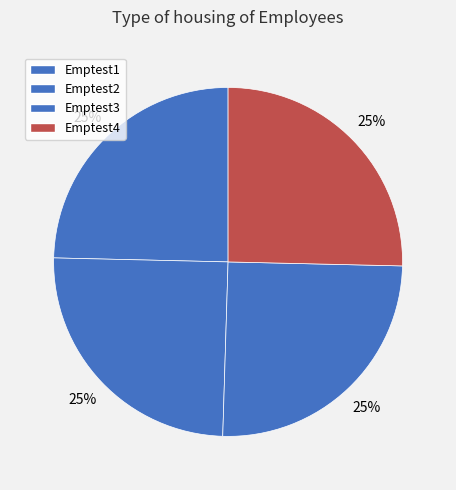

Is it true that Emptest2 is 25% of the pie?

True